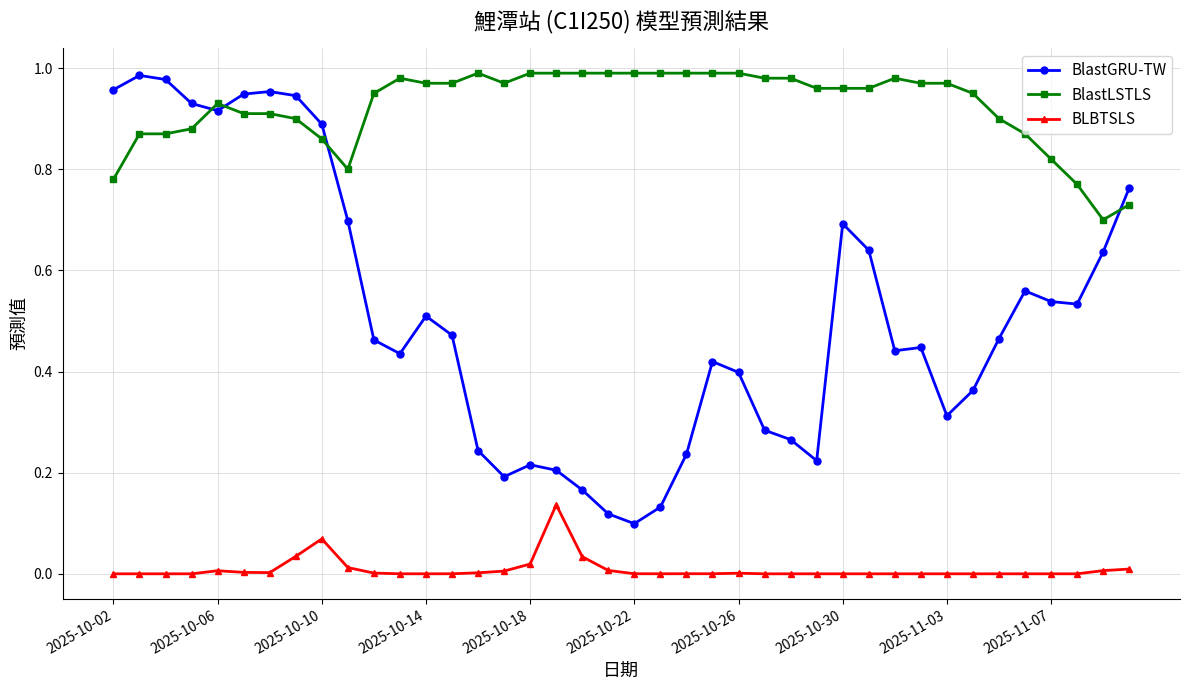

Does the chart have visible grid lines?

Yes